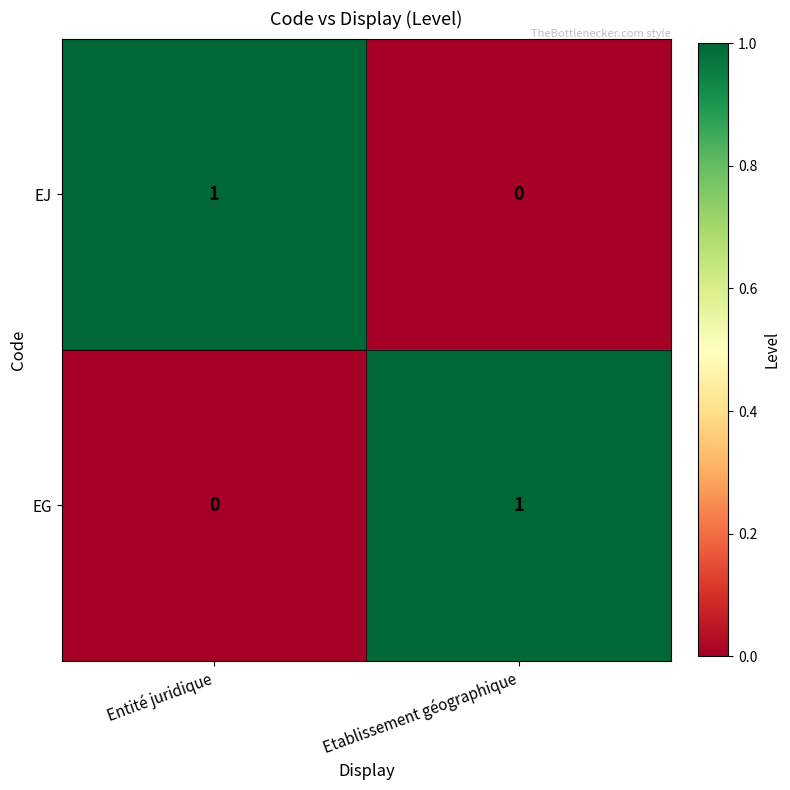

At which label does EG reach its peak?

Etablissement géographique